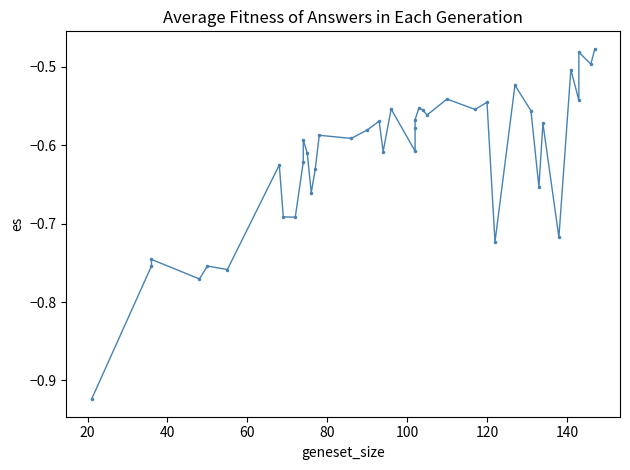

How many points are lower than both their immediate neighbors (excluding endpoints)?

14